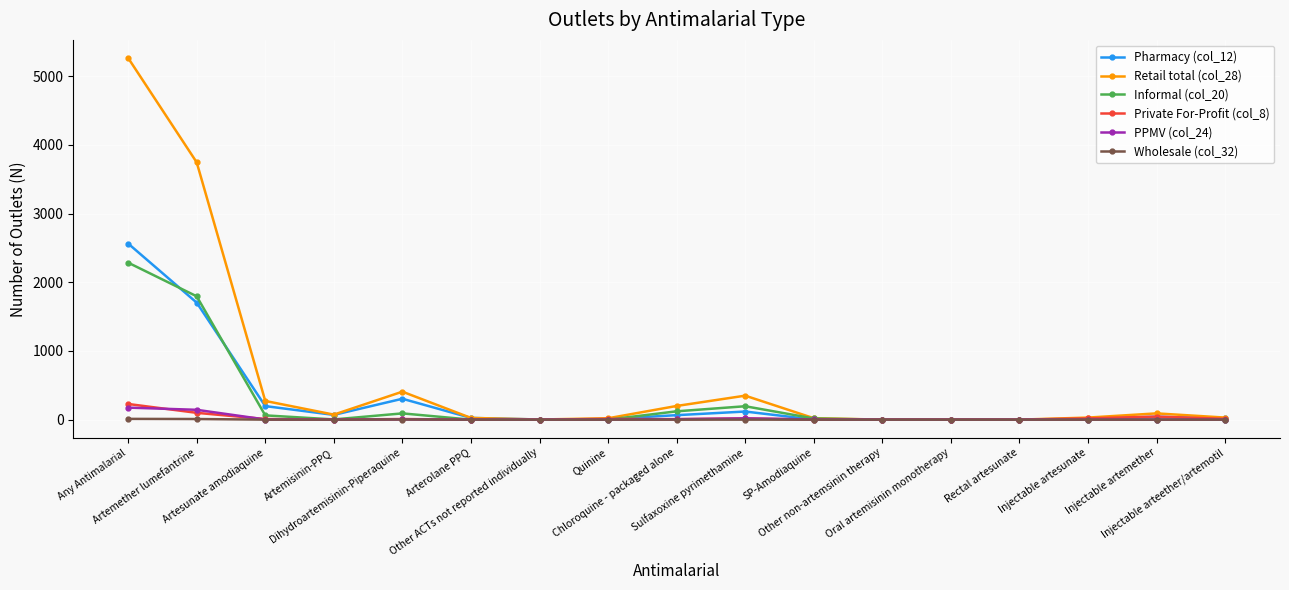

Which series has the largest total across all categories?

Retail total (col_28)